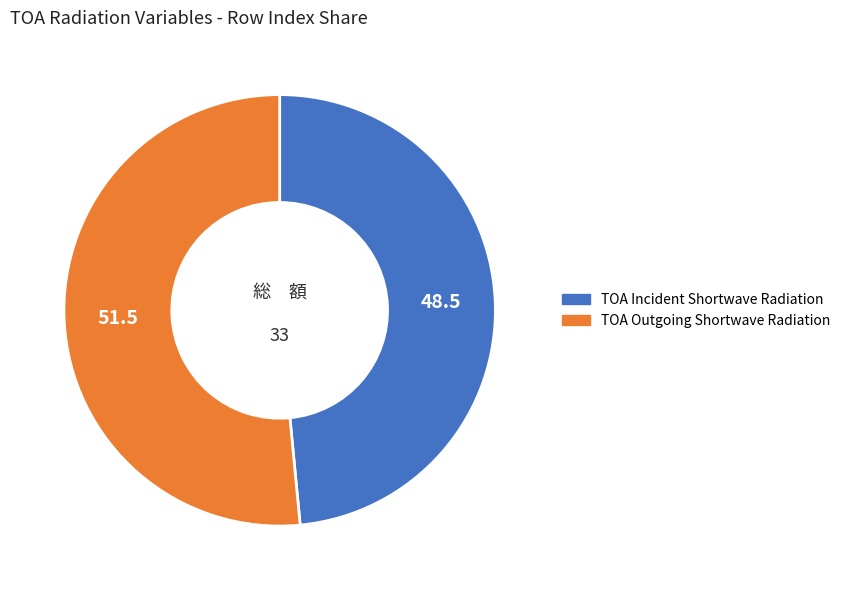

Is the sum of TOA Outgoing Shortwave Radiation and TOA Incident Shortwave Radiation greater than half?

Yes